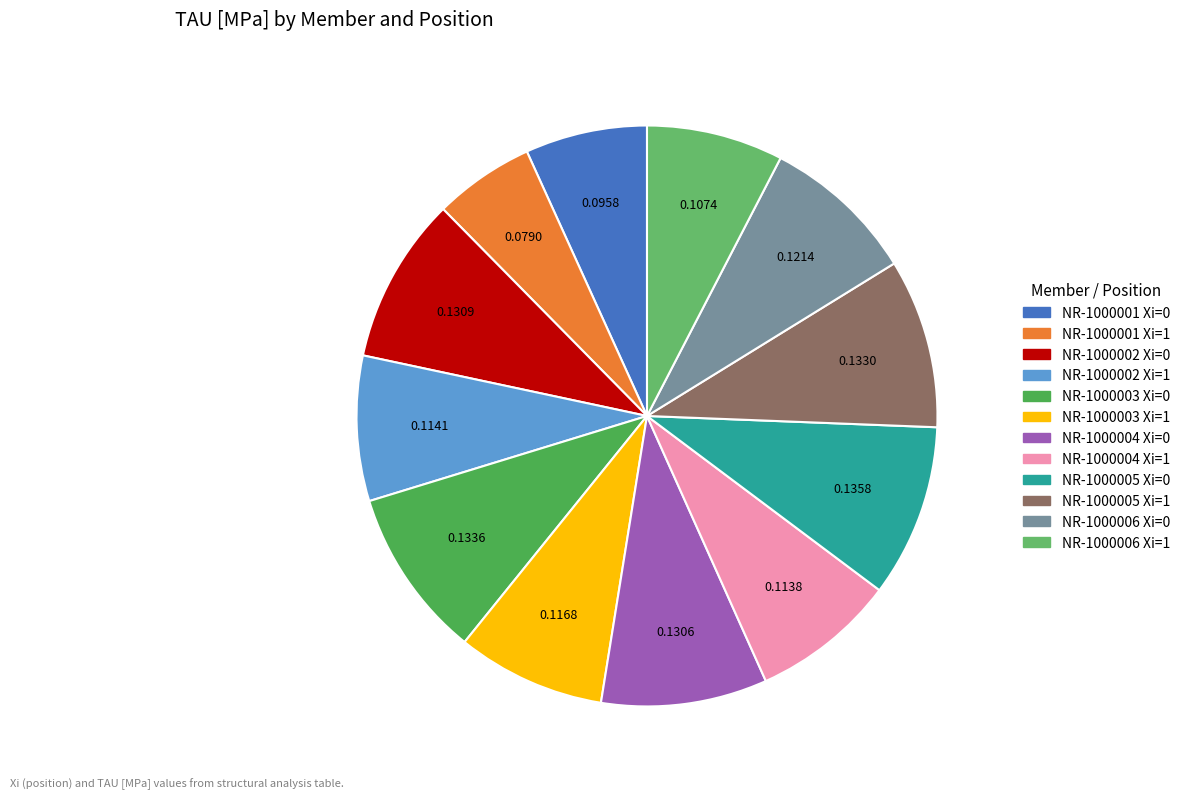

Combined, do NR-1000002 Xi=1 and NR-1000001 Xi=1 account for over 50%?

No